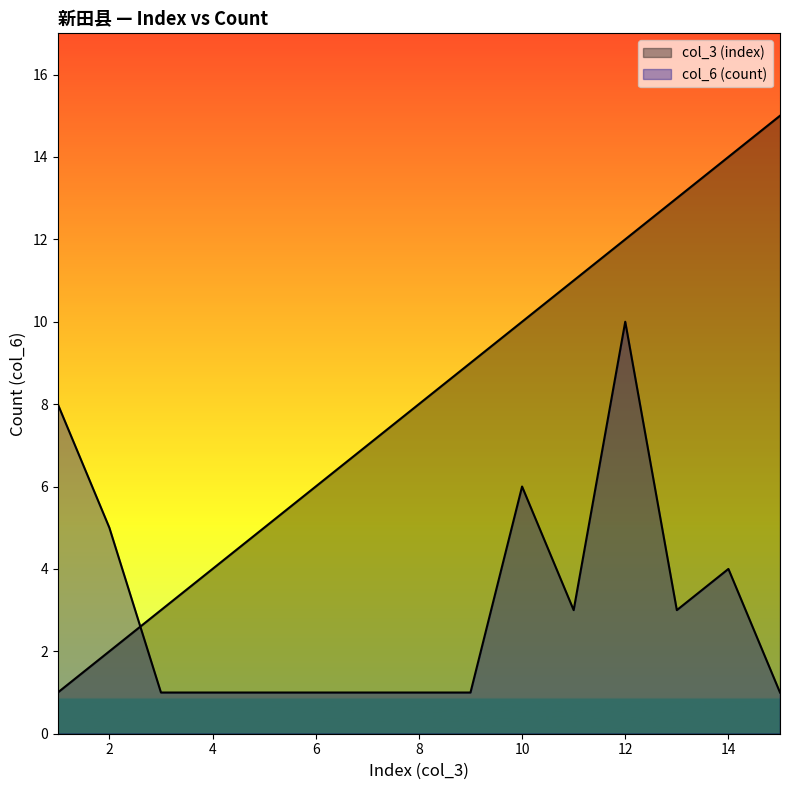

Where does the col_3 (index) series first go above 8?

9